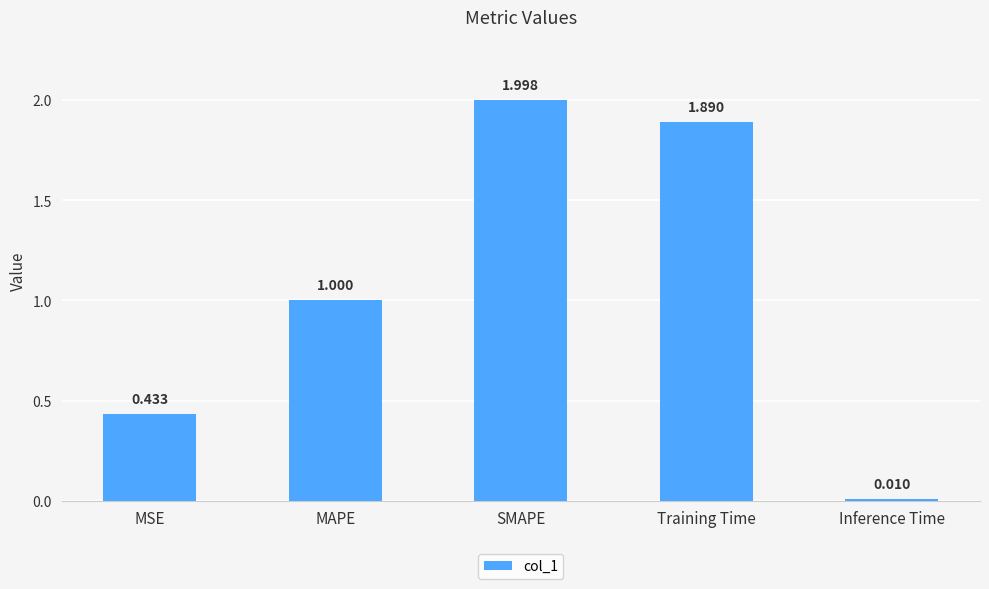

What position from the right is Inference Time?

1